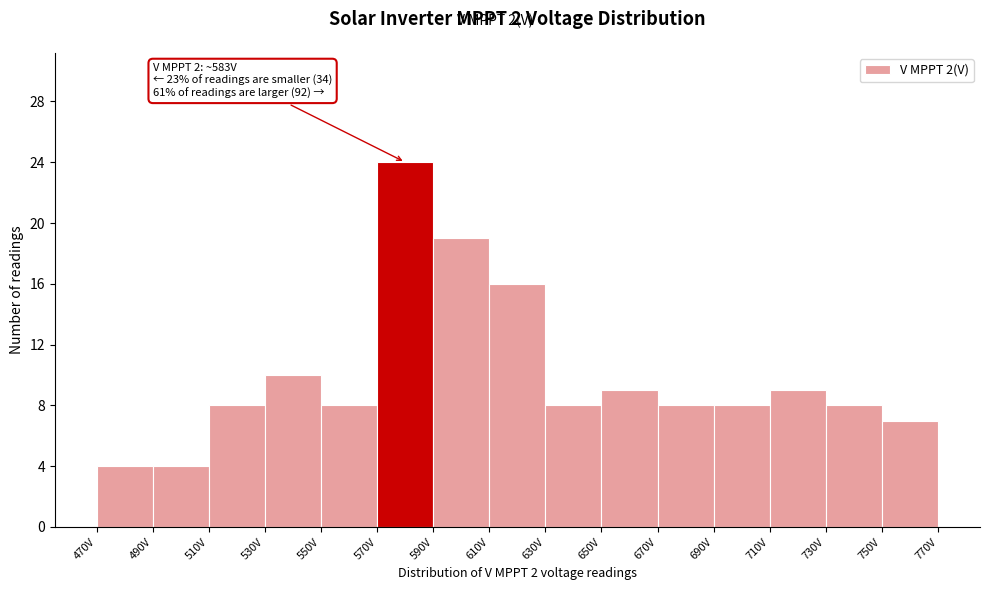

Over which range of the x-axis is the bar tallest?

570 to 590